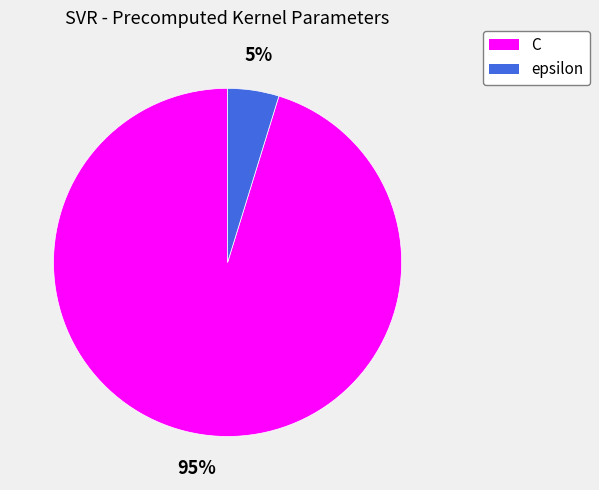

Between epsilon and C, which is larger?

C